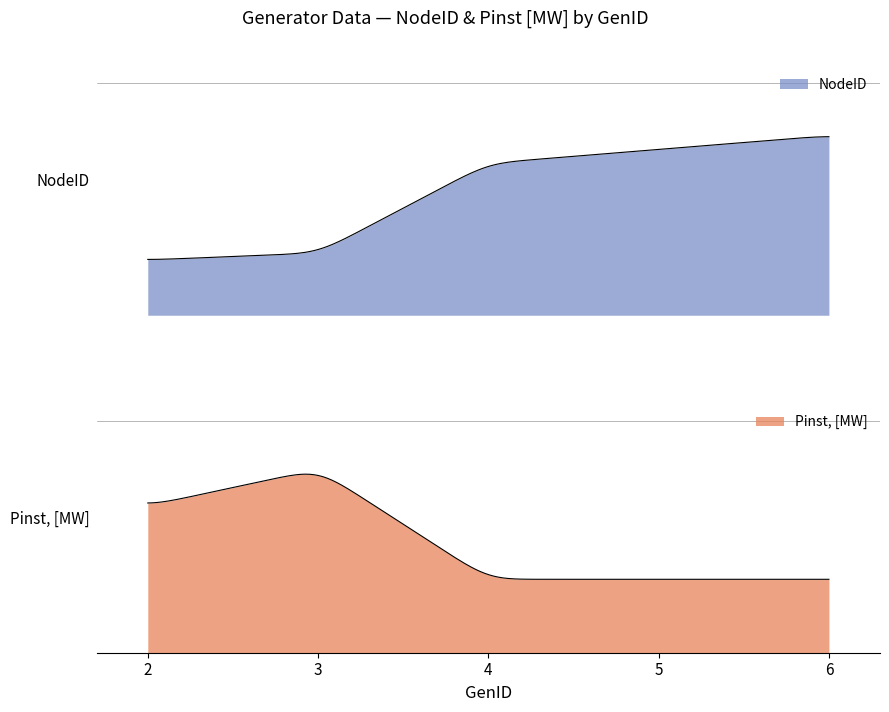

At how many categories does at least one series exceed 18?

3